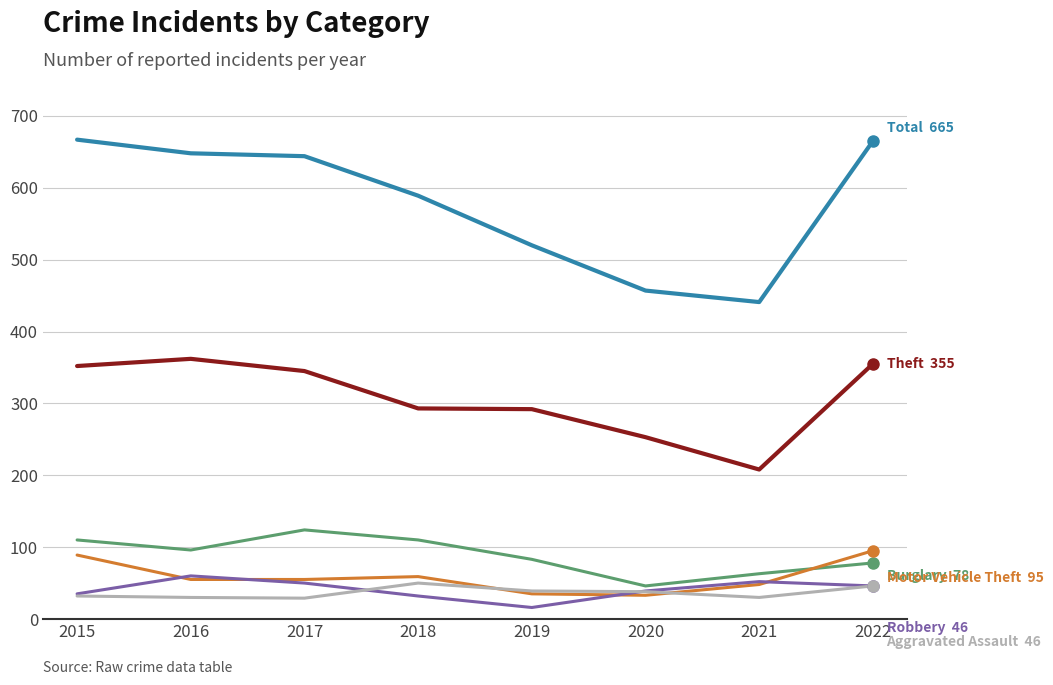

What is the maximum value shown in the chart?

667